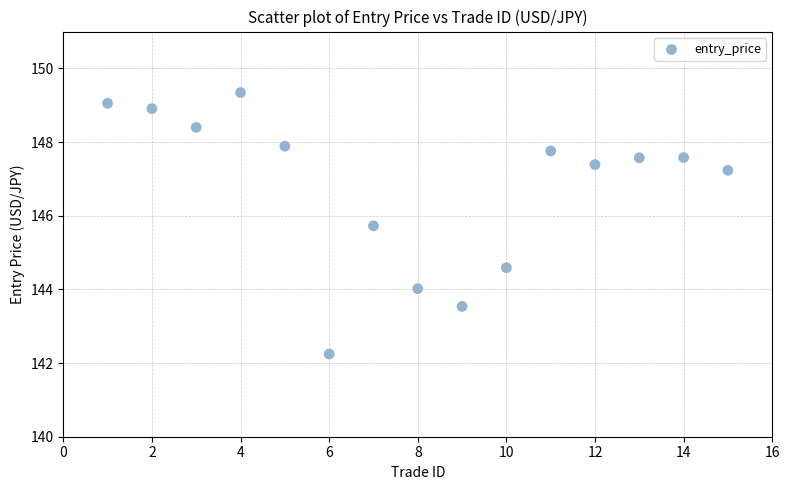

What Y value in the scatter plot is closest to 145?

144.6